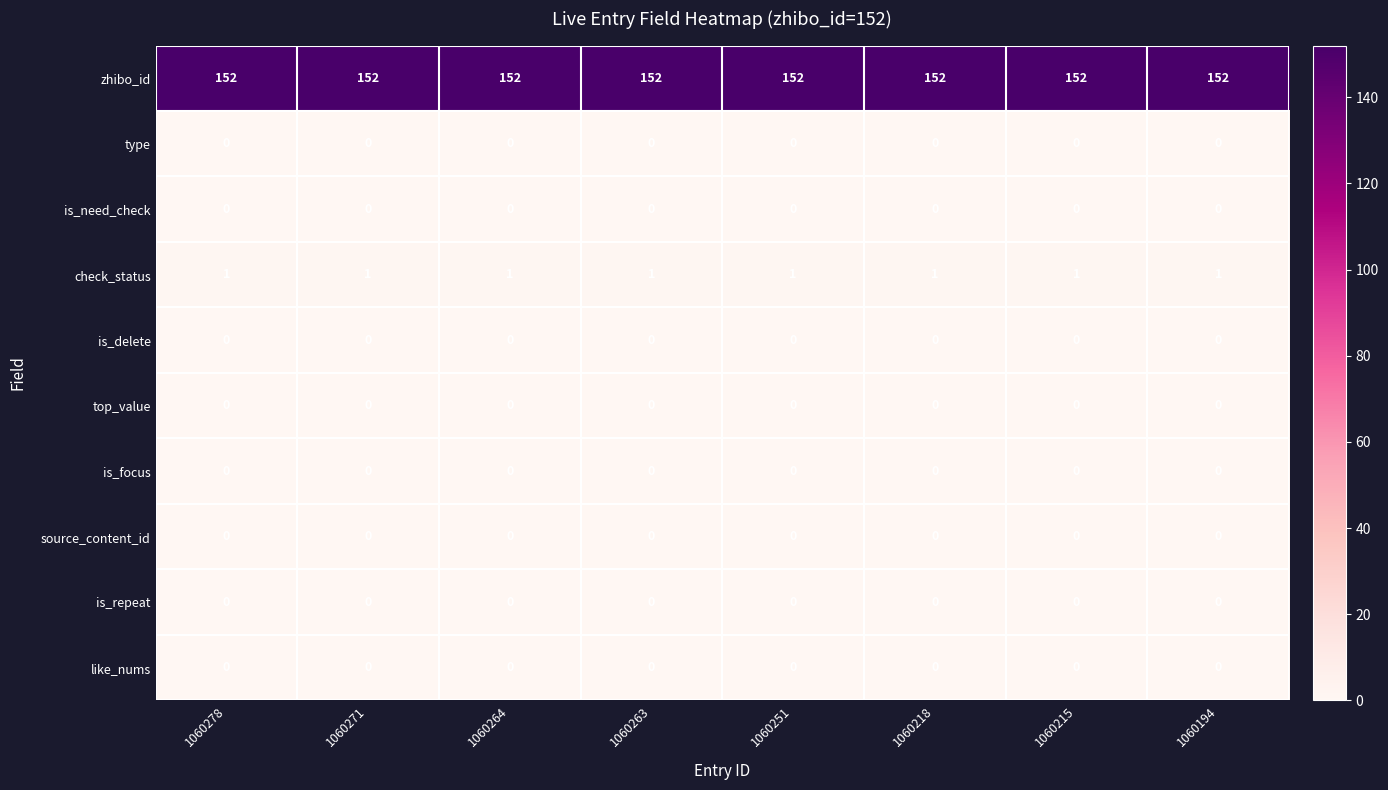

What is the total value across all series at 1060271?

153